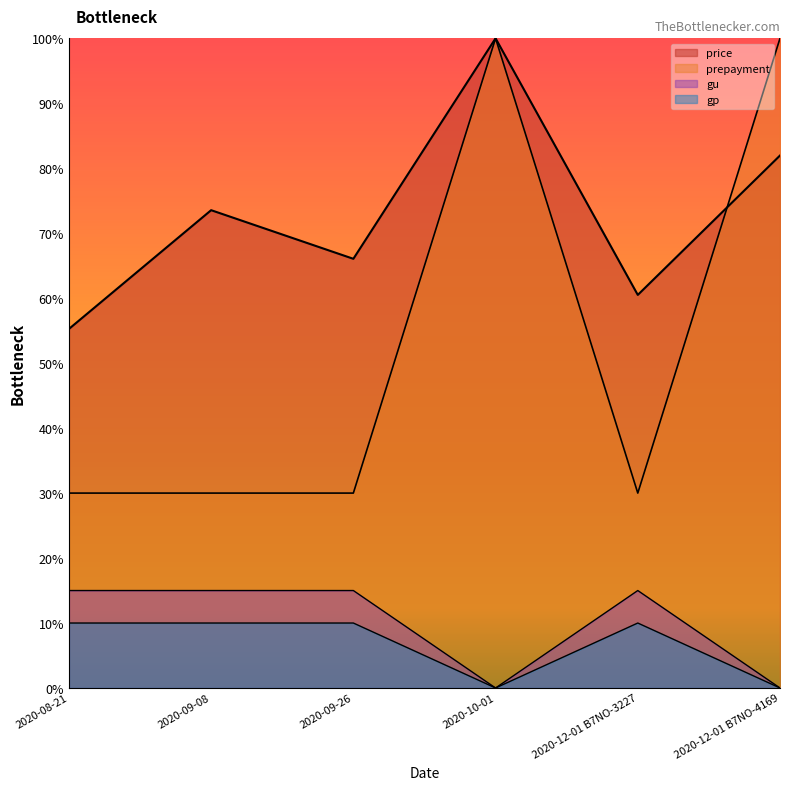

True or false: gp and gu intersect in this chart.

False